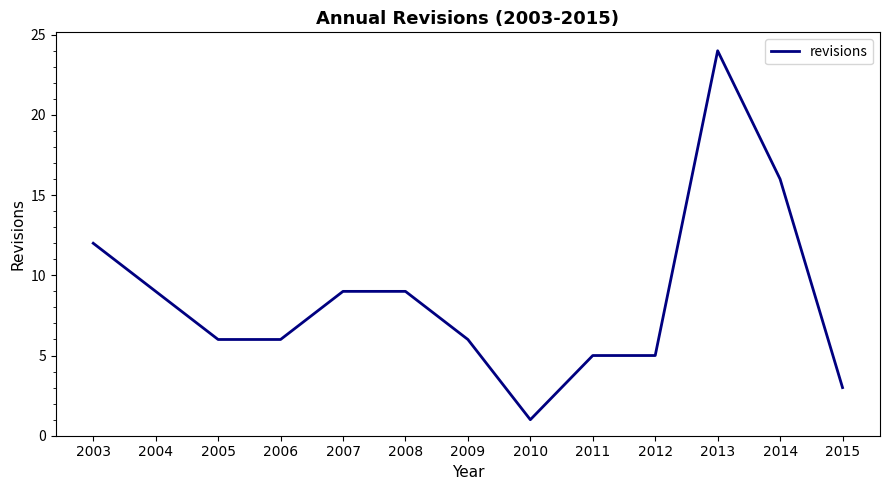

What is the change in value from 2003 to 2006?

-6